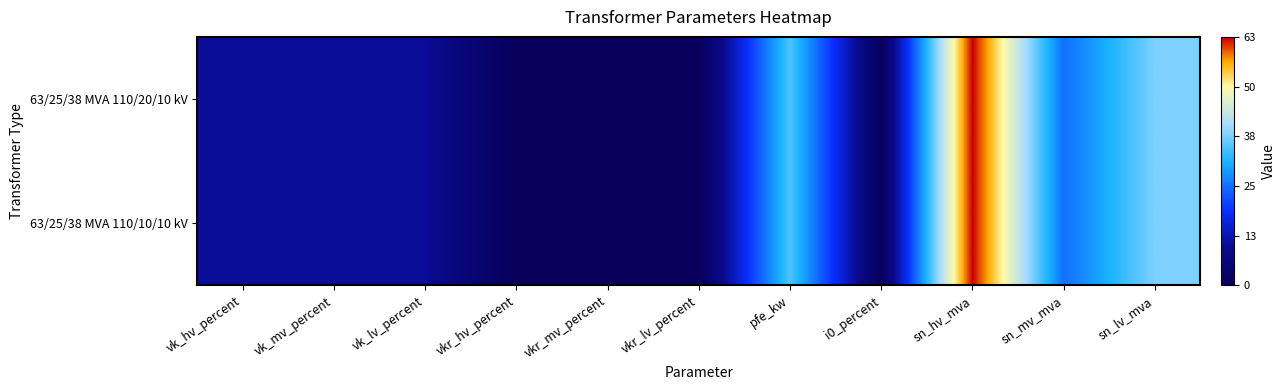

How many distinct data groups are displayed?

2